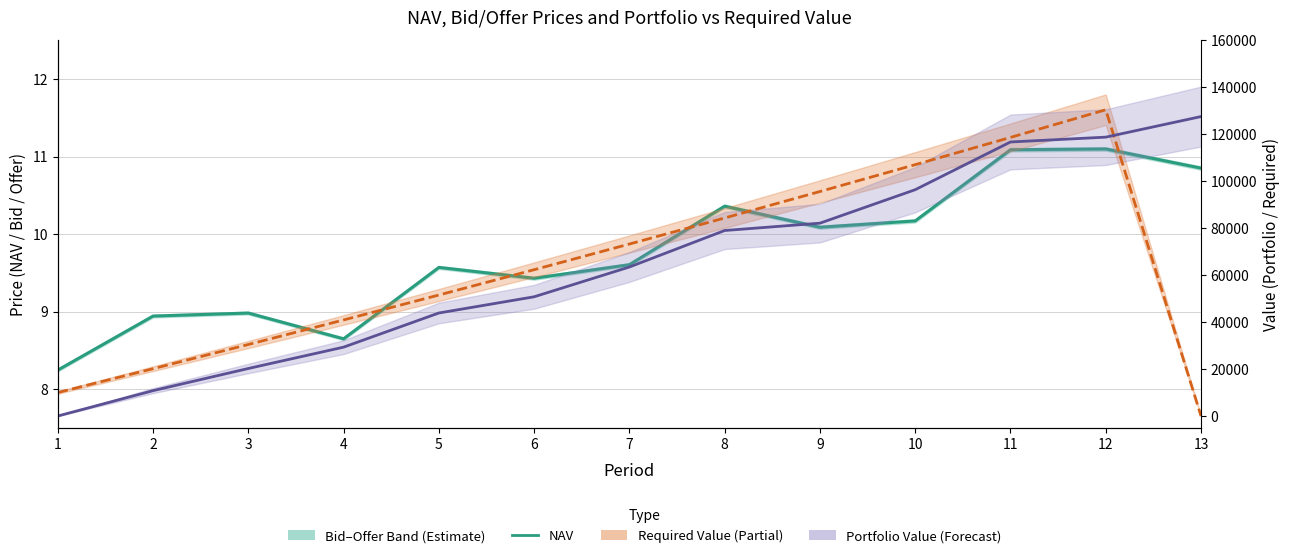

Does the chart display data point markers on the line(s)?

No